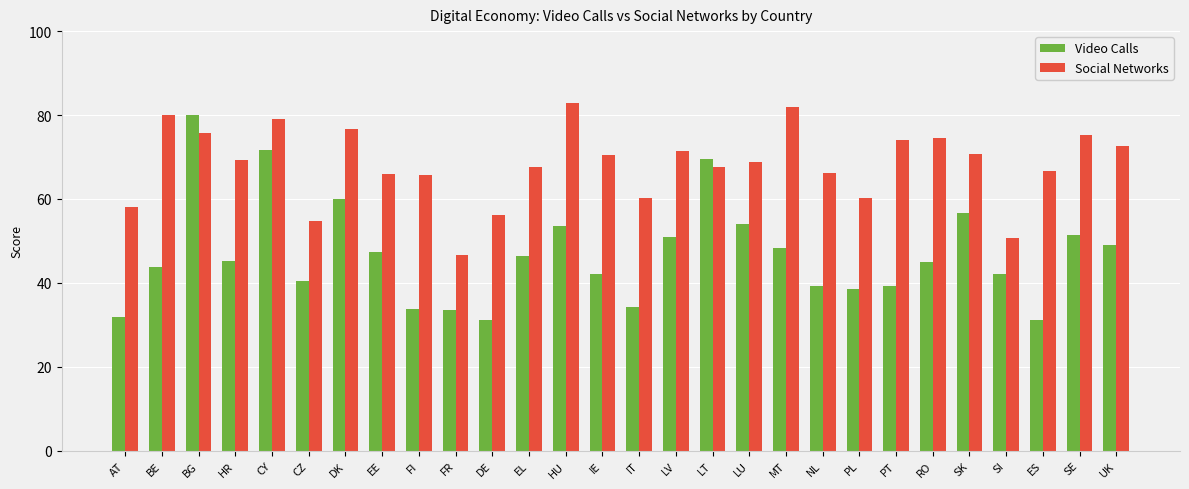

Is the value of Video Calls at BE greater than the value of Social Networks at LU?

No